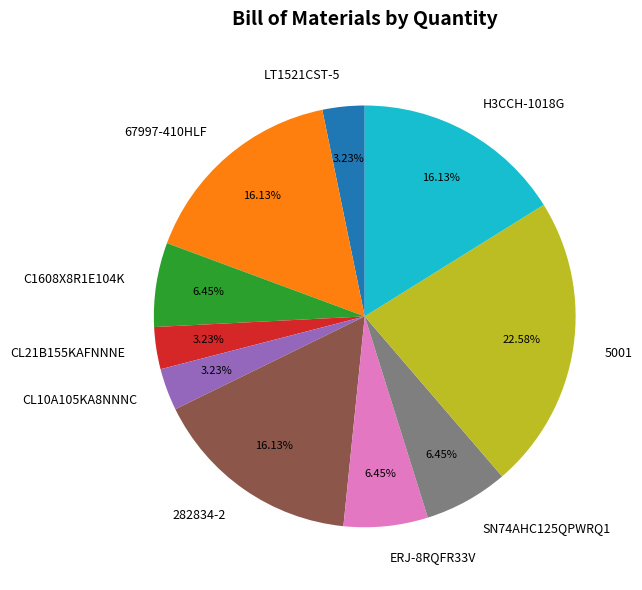

To the nearest percent, what is the difference between the H3CCH-1018G and ERJ-8RQFR33V slice percentages?

10%